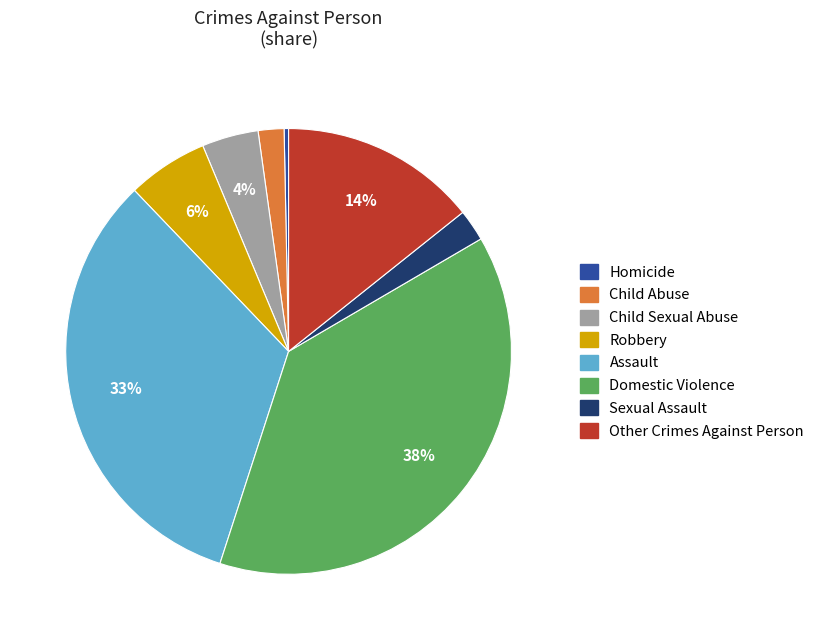

To the nearest percent, what is the difference between the largest and smallest slice percentages?

38%